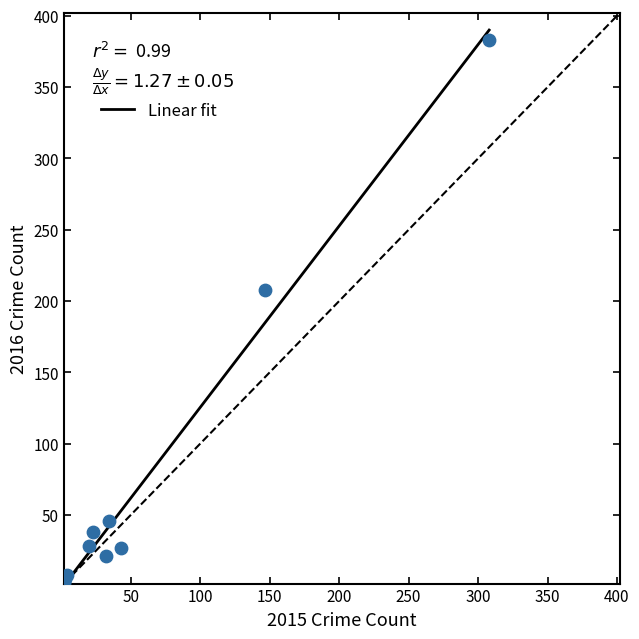

What Y value in the scatter plot is closest to 192?

208